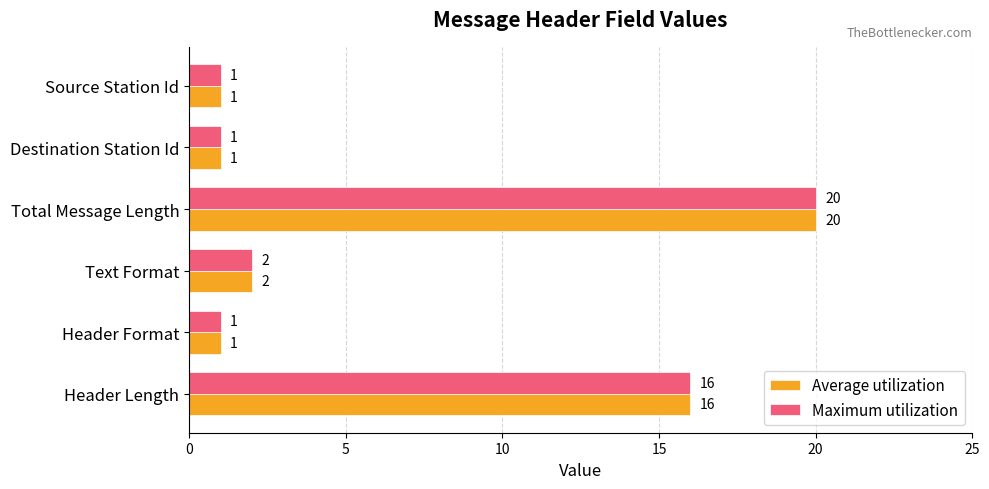

At which category is the sum across all series the highest?

Total Message Length